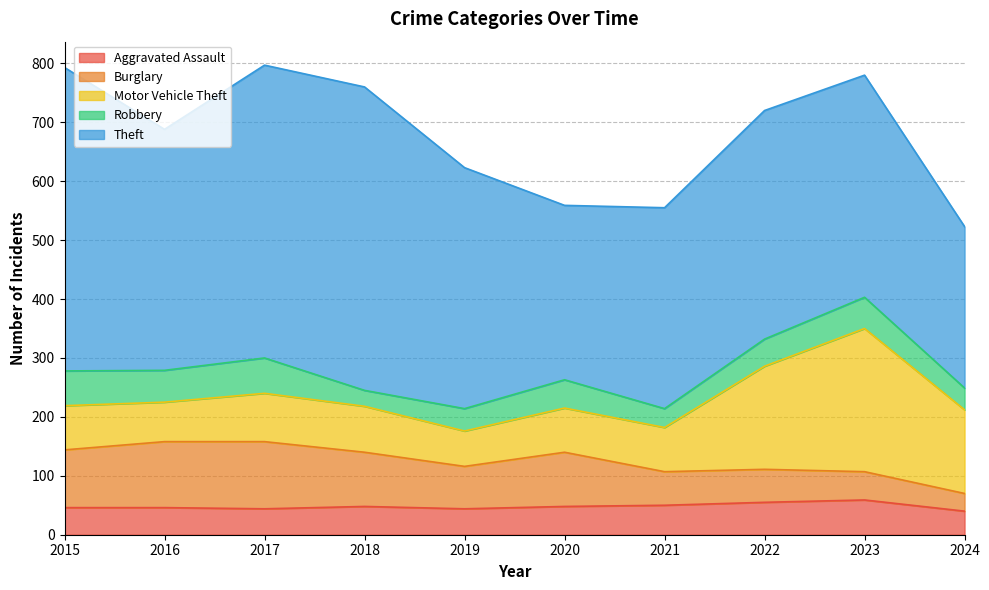

Which series has the largest range (max minus min)?

Theft